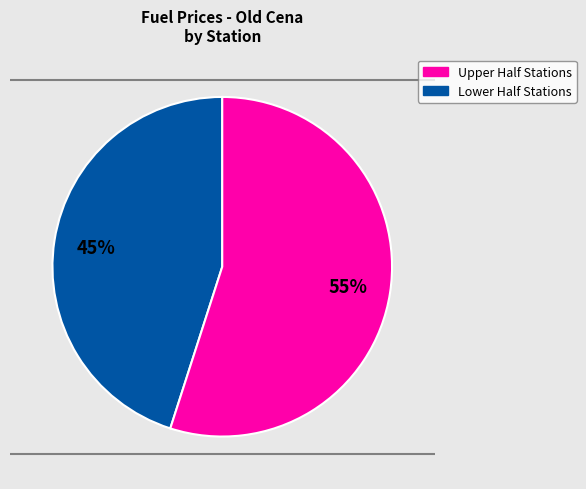

To the nearest percent, what is the average slice percentage?

50%